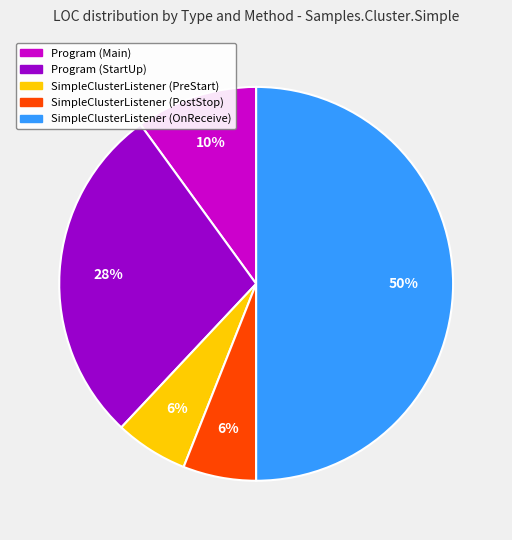

To the nearest percent, what portion does Program (Main) represent?

10%